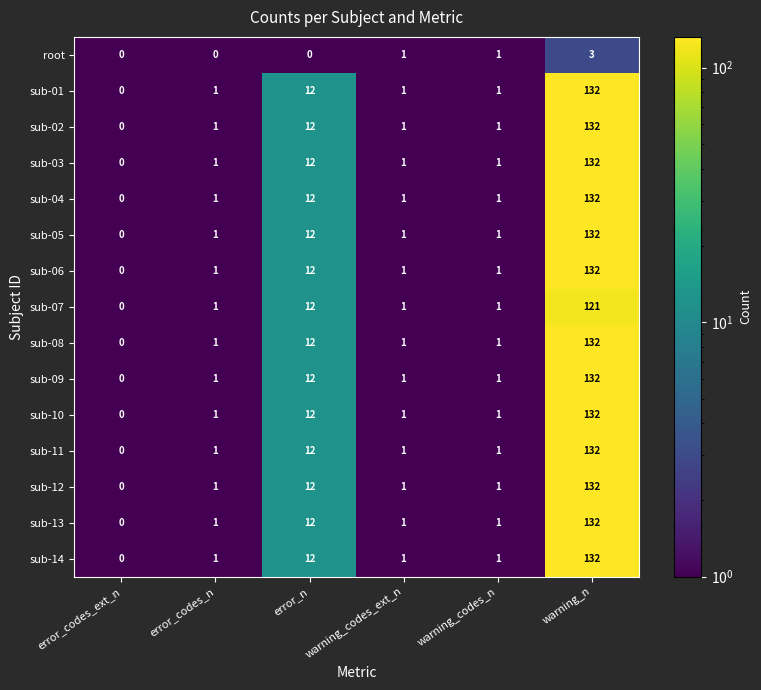

The value of sub-03 at warning_codes_ext_n is 1. True or false?

True